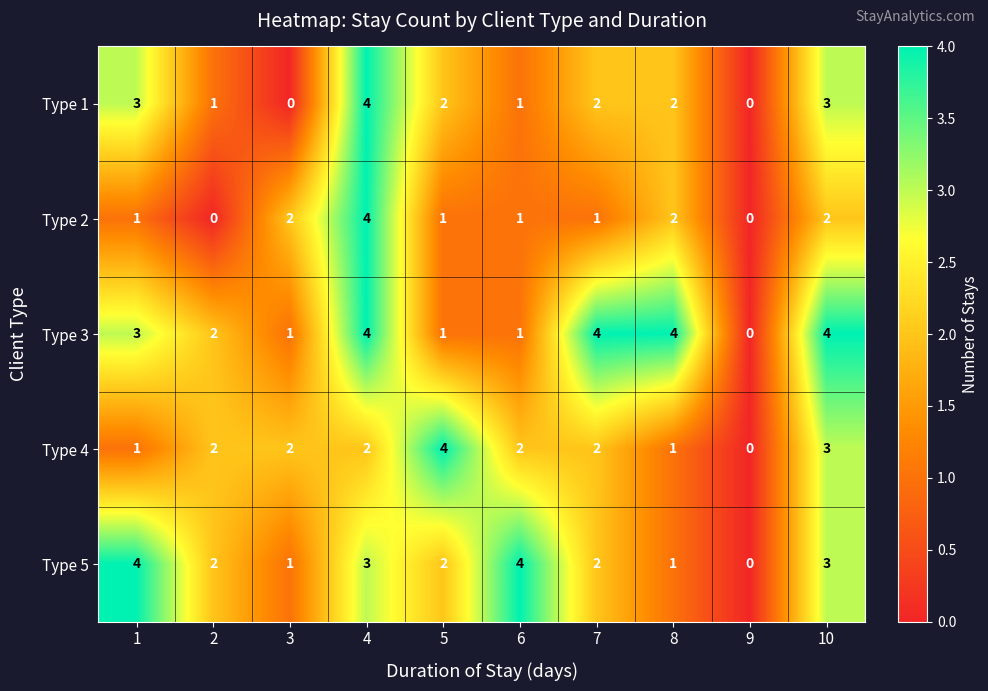

What is the sum of the Type 2 values at 3 and 8?

4